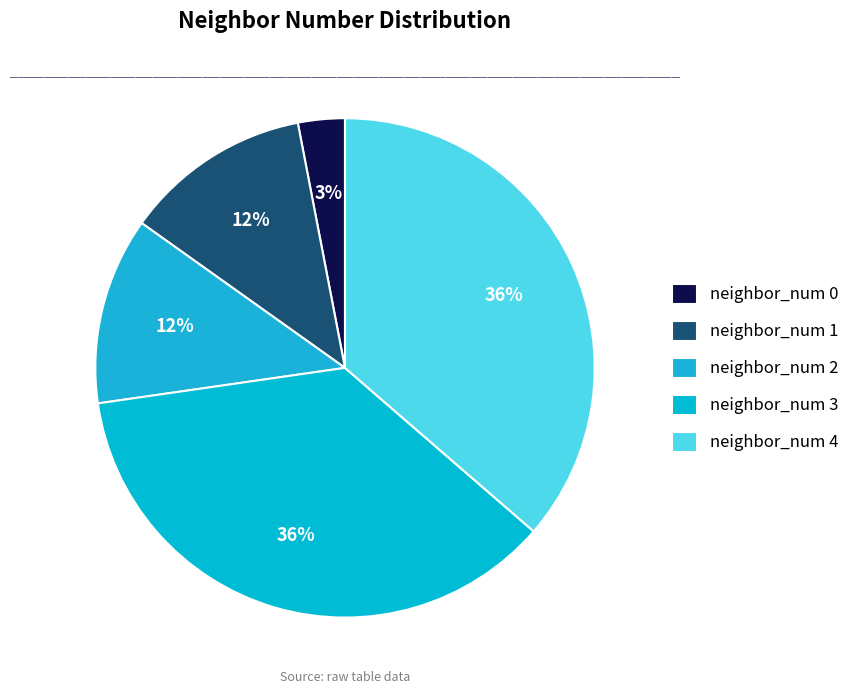

Which slice is the largest?

neighbor_num 3